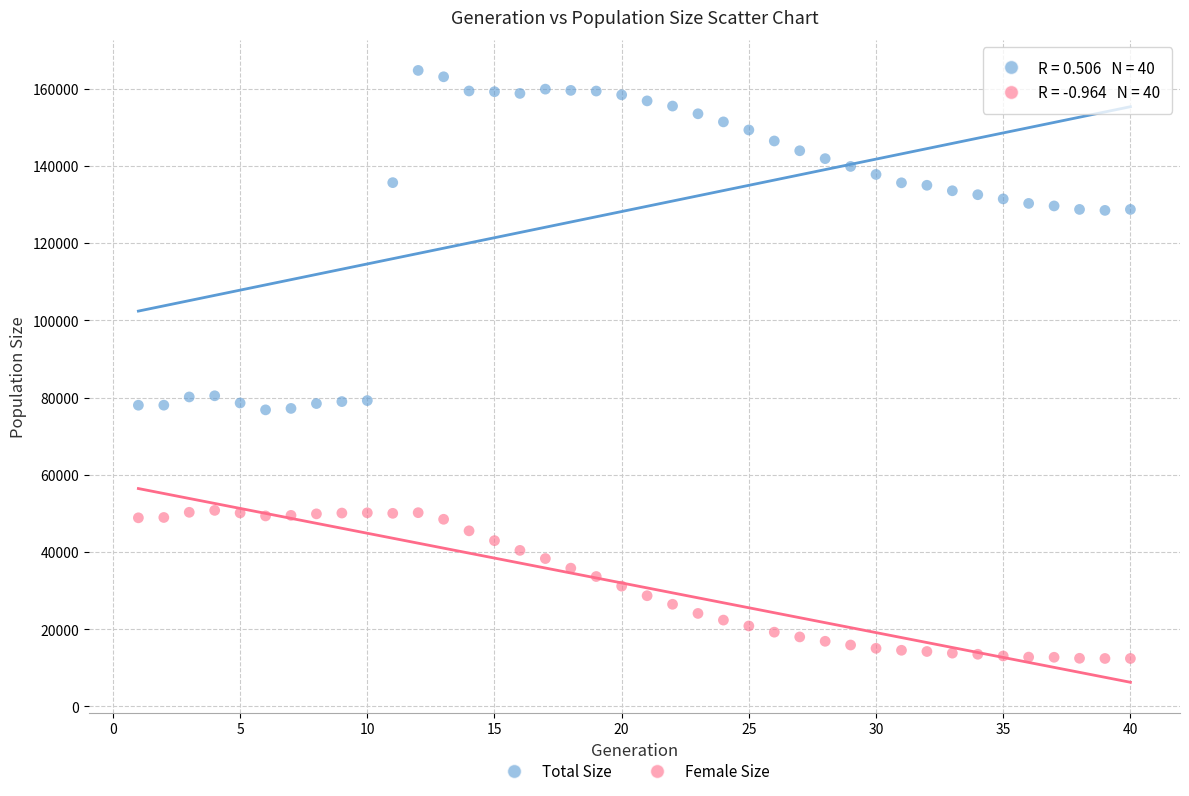

What is the X range (max minus min) for the scatter plot?

39